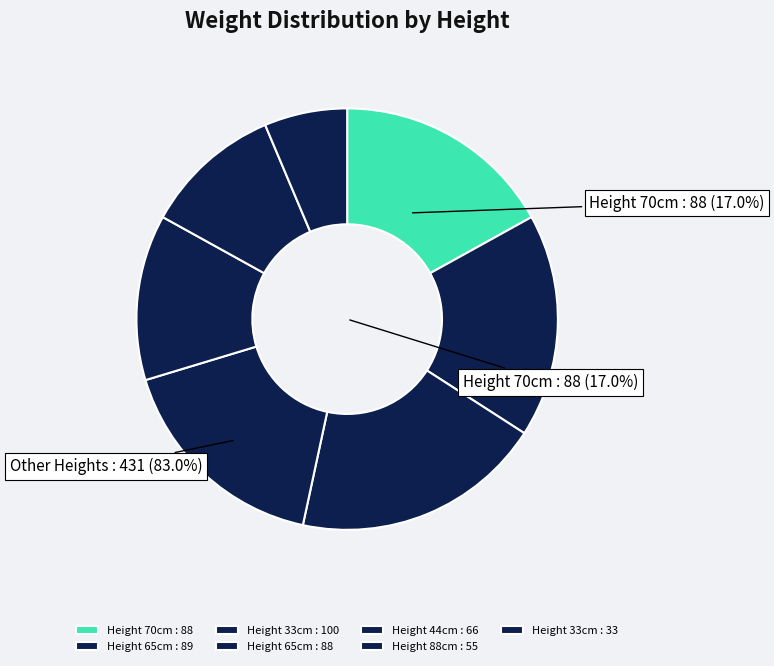

What portion of the pie excludes 44?

87.3%